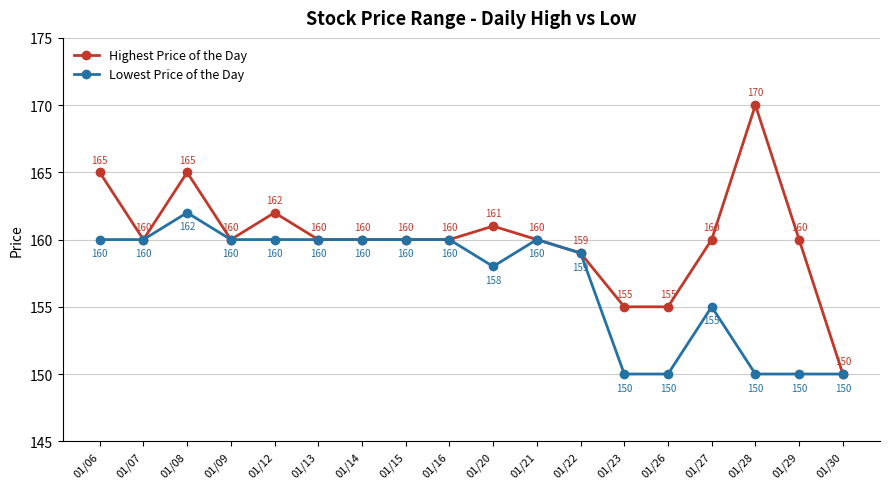

What is the difference between the maximum and minimum values in the Highest Price of the Day series?

20